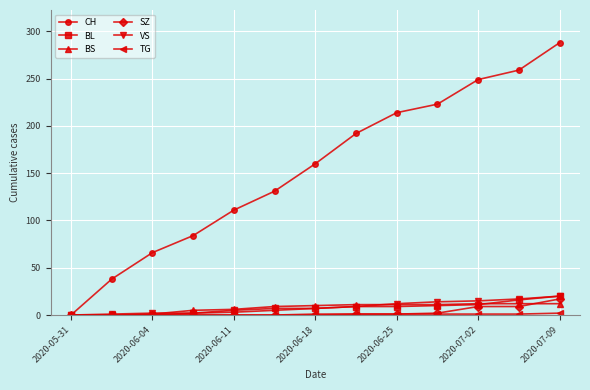

Which series has the largest total across all categories?

CH